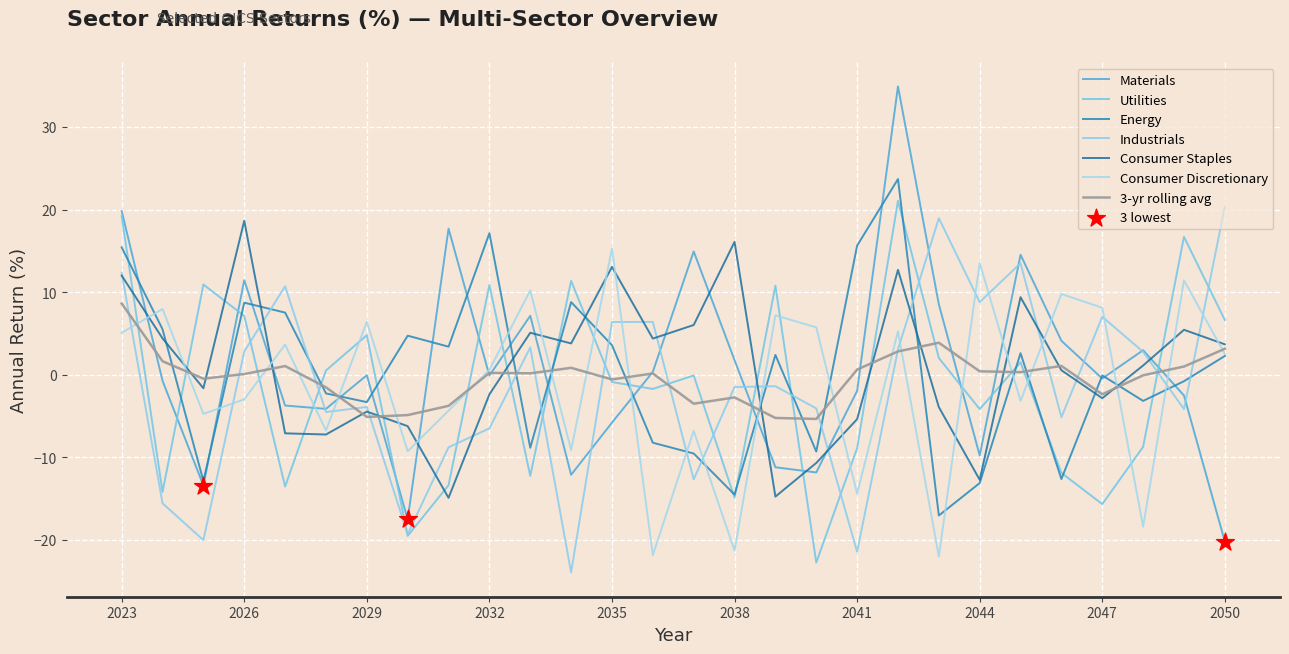

Does the chart have visible grid lines?

Yes